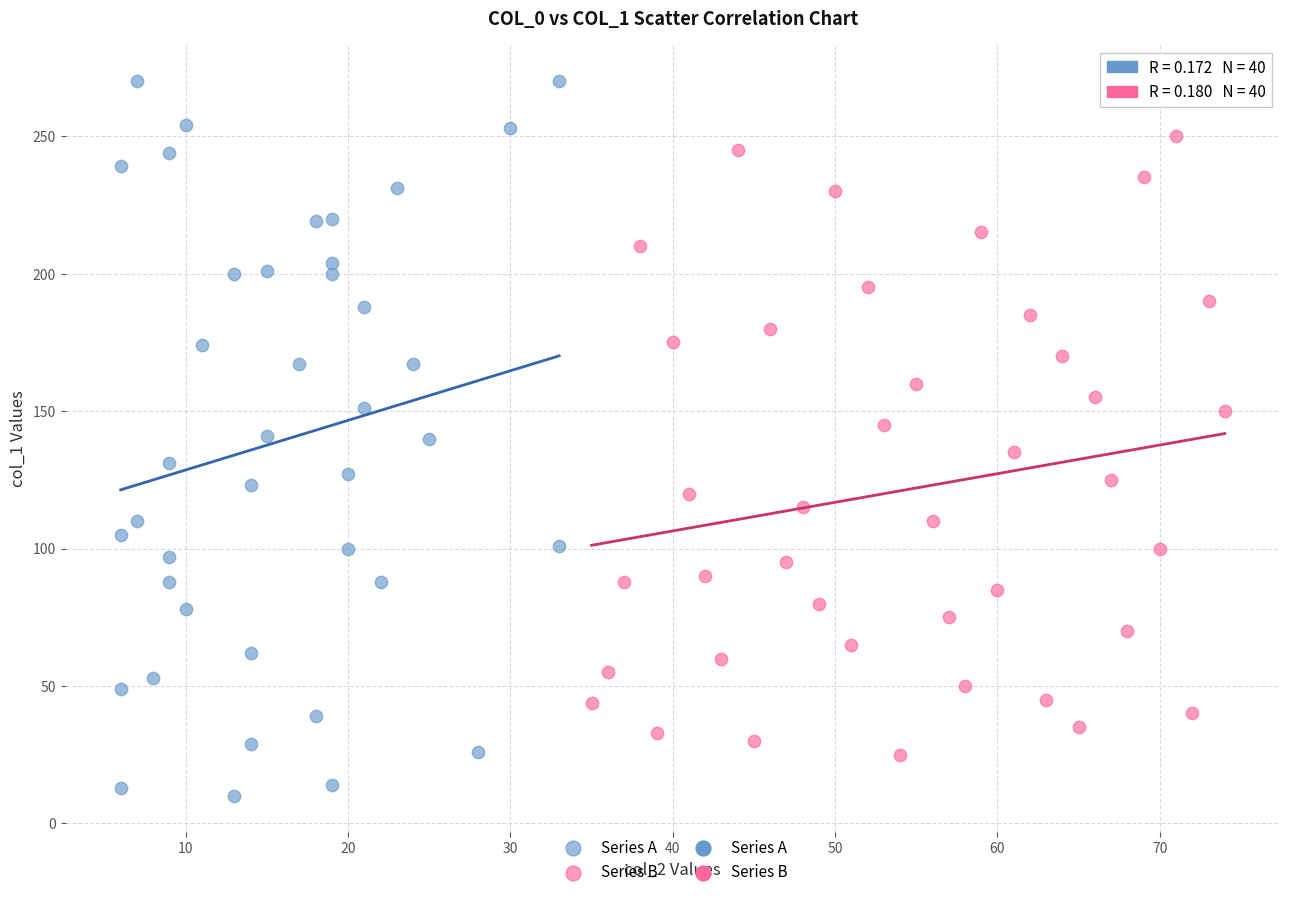

Which series contains the lowest Y value?

Series A